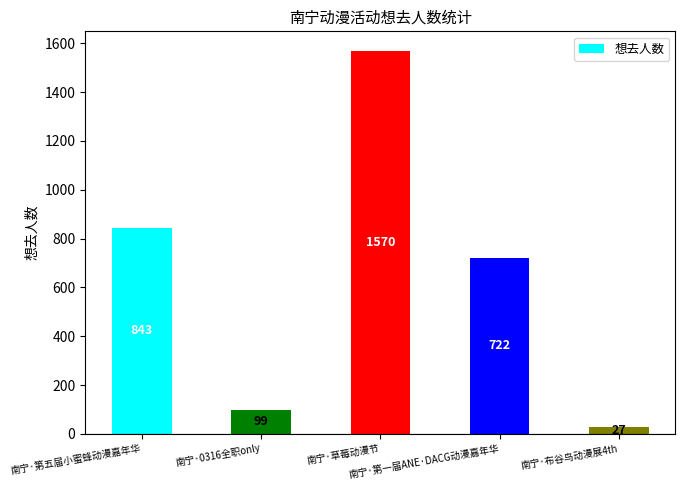

What is the difference between the values at 南宁·草莓动漫节 and 南宁·0316全职only?

1471